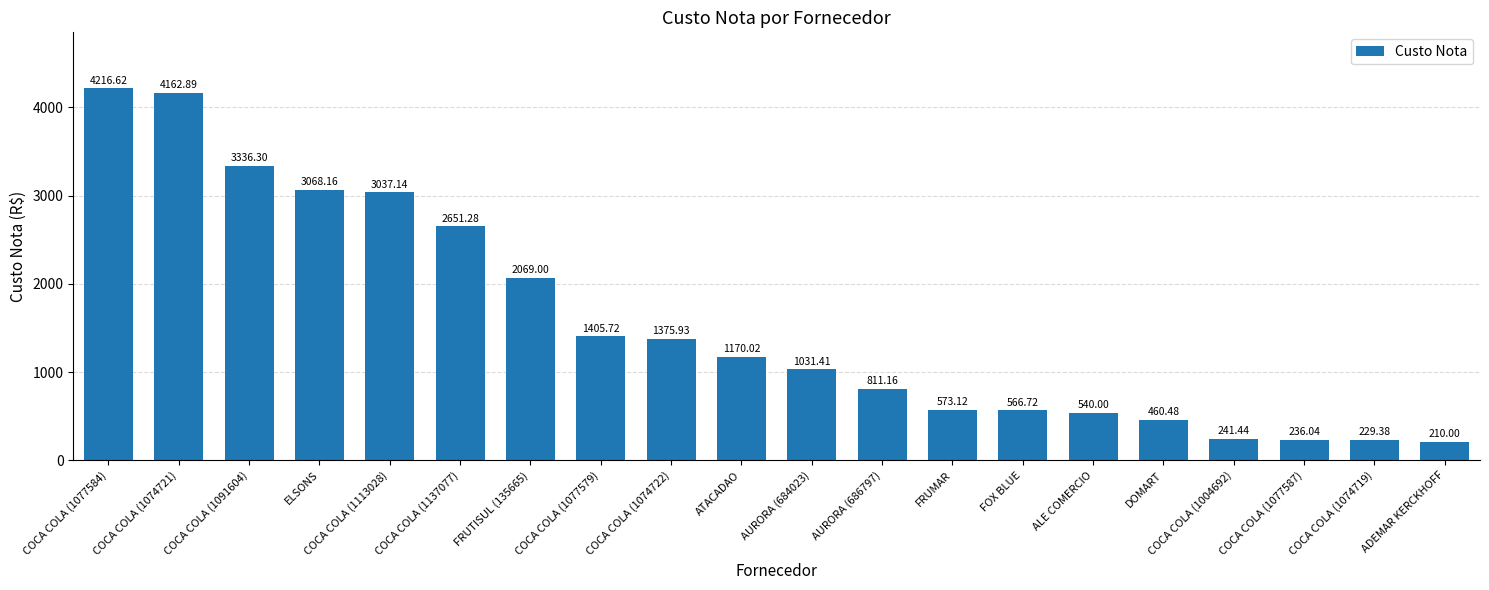

What is the label of the 2nd bar from the left?

COCA COLA (1074721)